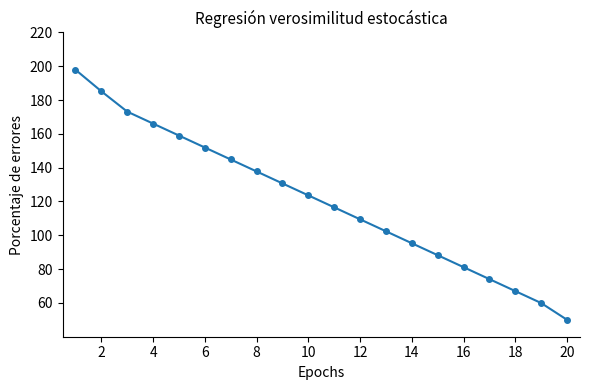

Does the chart have visible grid lines?

No